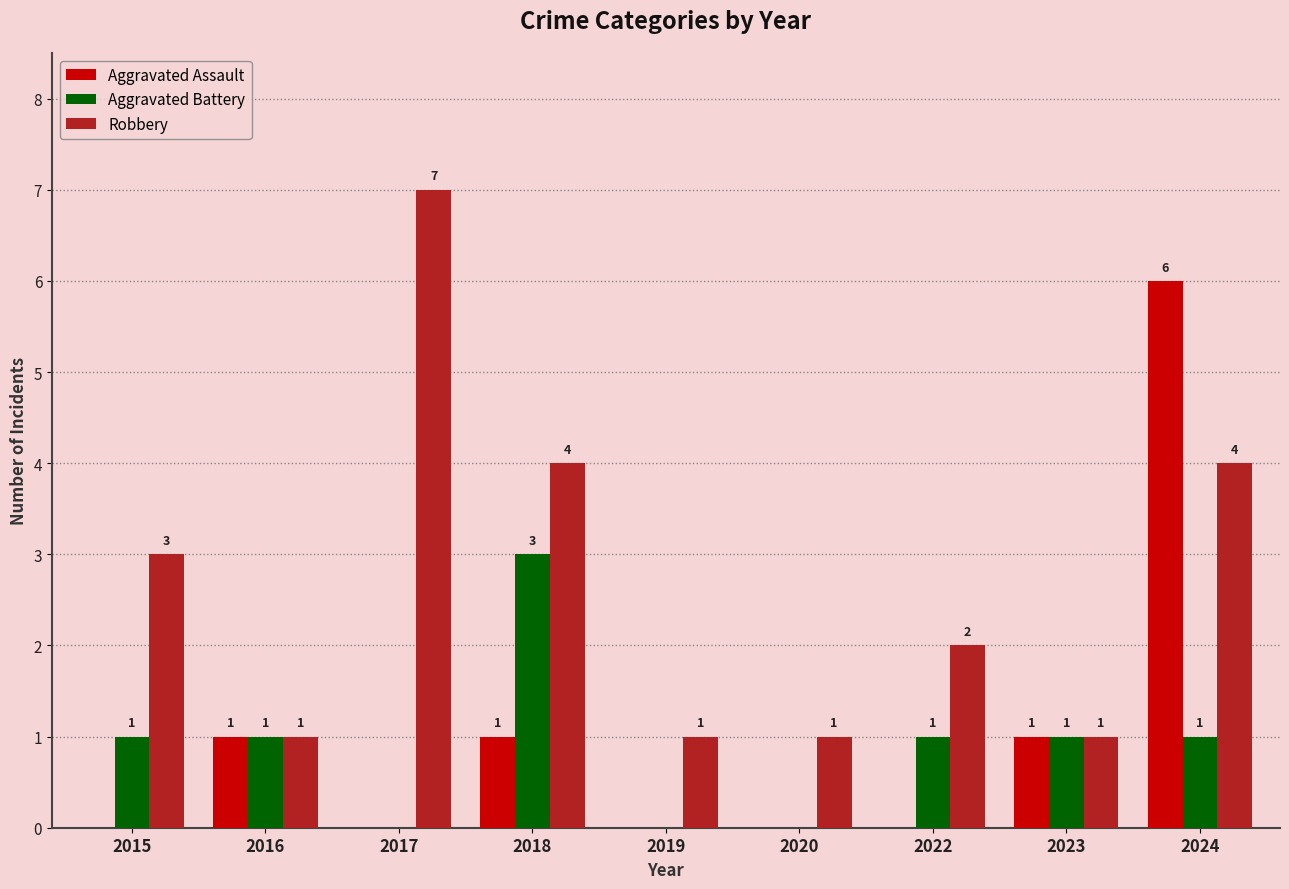

What is the sum of the Robbery values at 2017 and 2015?

10